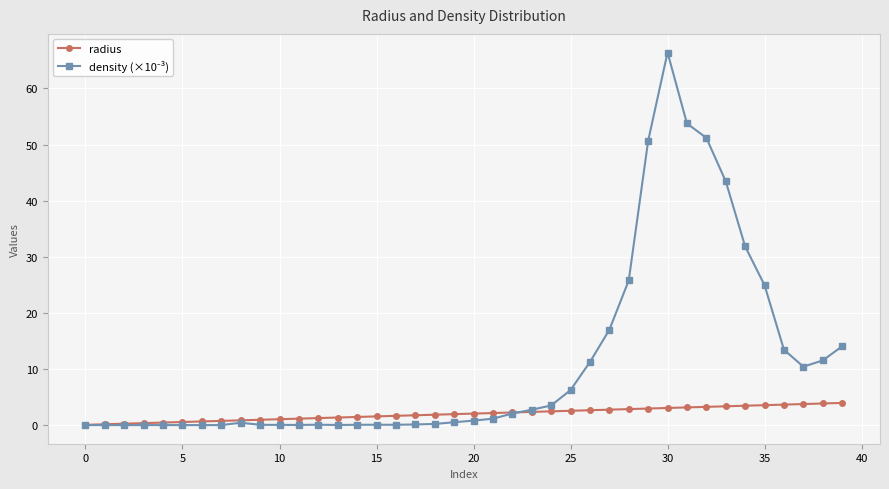

What is the value of the radius point at the 34th from the left?

3.4